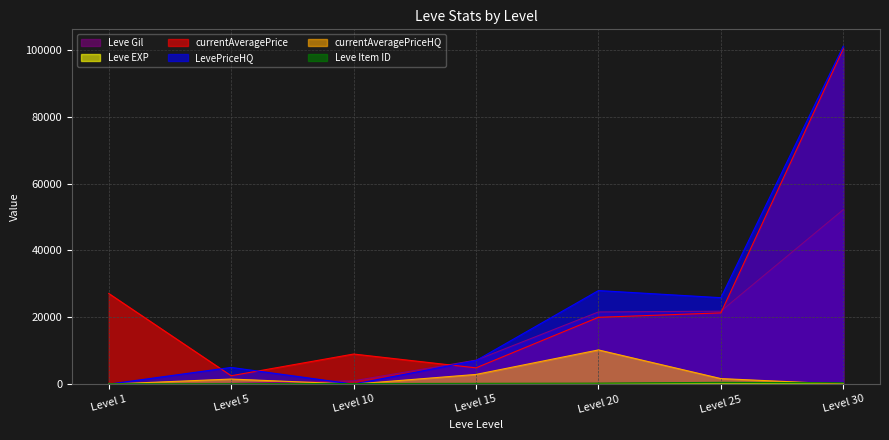

Which series changed the most between Level 5 and Level 20?

LevePriceHQ